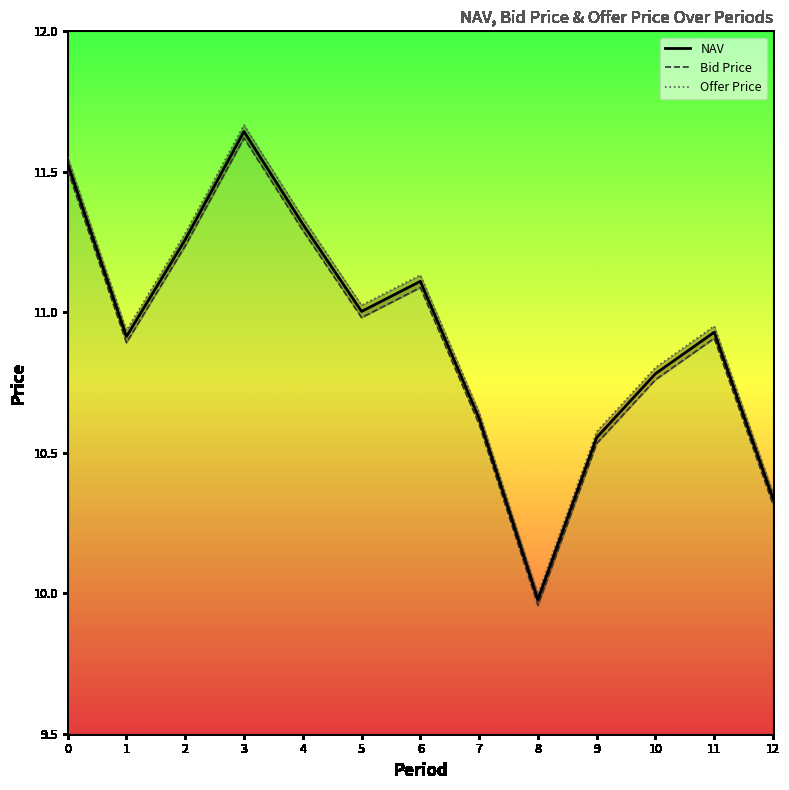

Reading left to right, transcribe all the data shown in this chart.

NAV: 0=11.5	1=10.9	2=11.3	3=11.6	4=11.3	5=11.0	6=11.1	7=10.6	8=10.0	9=10.6	10=10.8	11=10.9	12=10.3
Bid Price: 0=11.5	1=10.9	2=11.2	3=11.6	4=11.3	5=11.0	6=11.1	7=10.6	8=10.0	9=10.5	10=10.8	11=10.9	12=10.3
Offer Price: 0=11.6	1=10.9	2=11.3	3=11.7	4=11.3	5=11.0	6=11.1	7=10.6	8=10.0	9=10.6	10=10.8	11=11.0	12=10.4